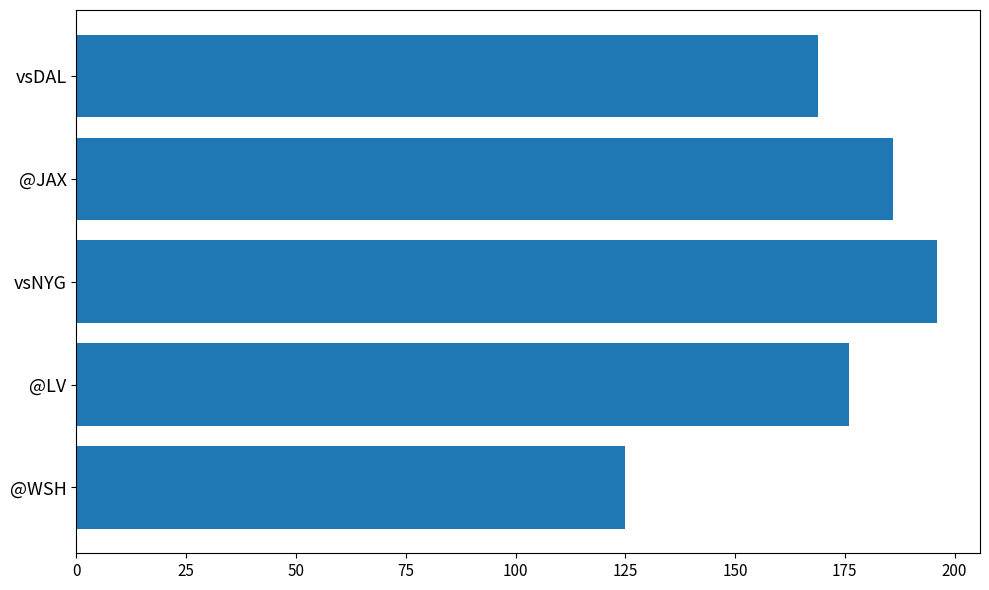

How many data points does each series have?

5